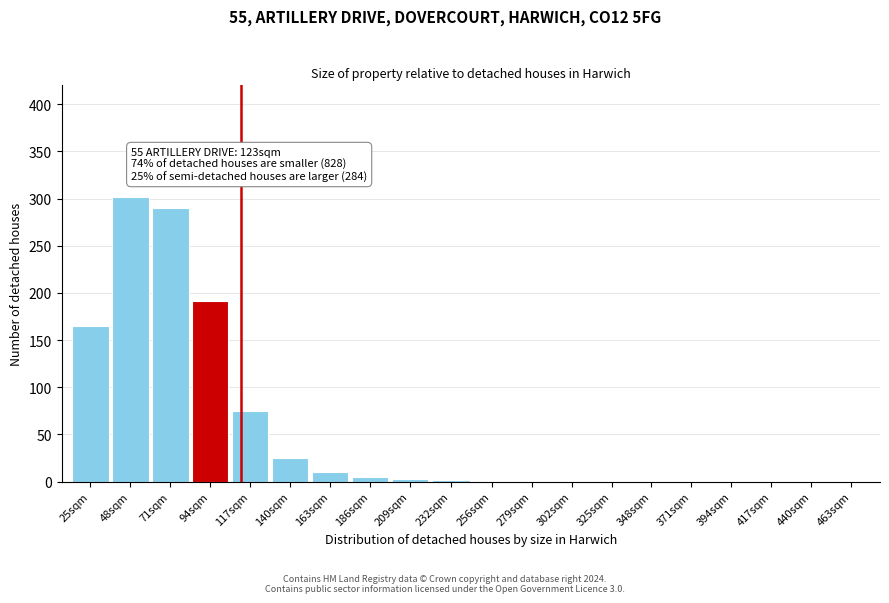

What is the sum of all values?

1072